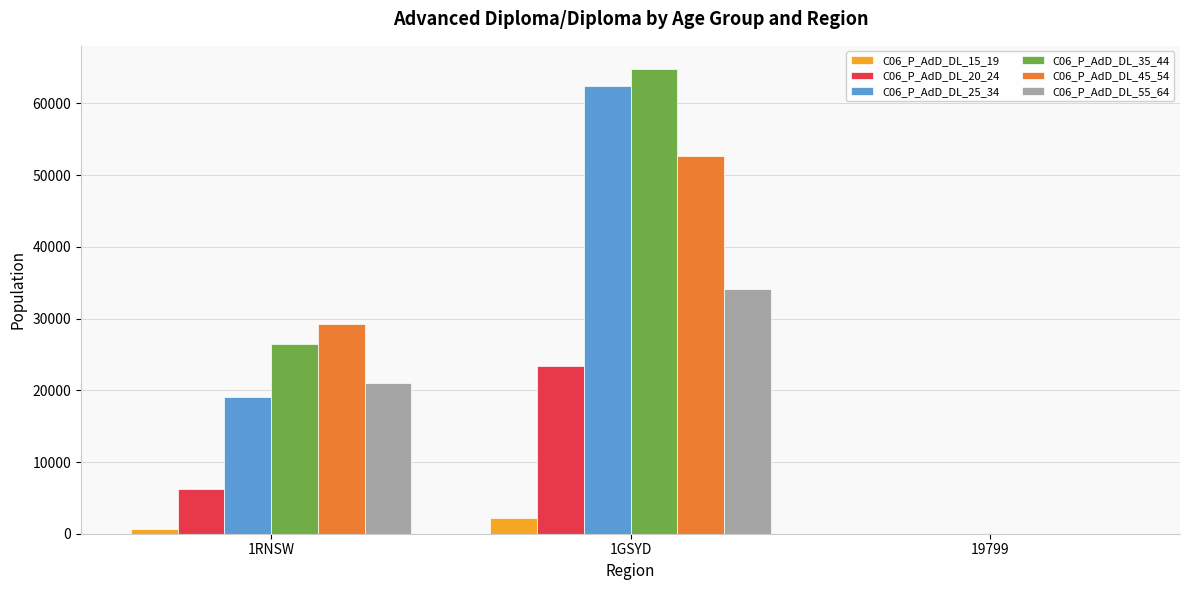

Count the number of data series in this chart.

6